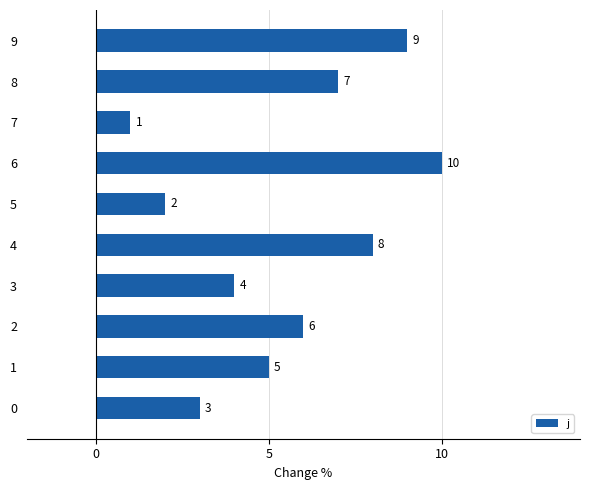

How many series are shown in this chart?

1